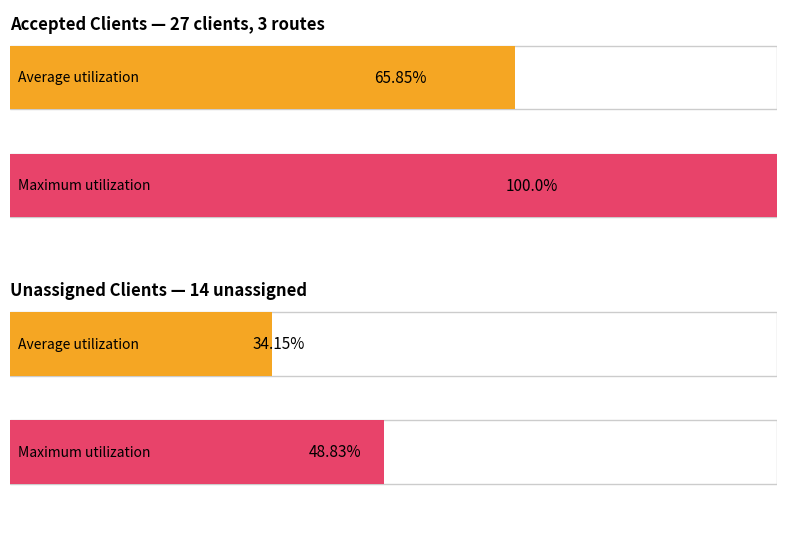

How many bars are there in each group?

2